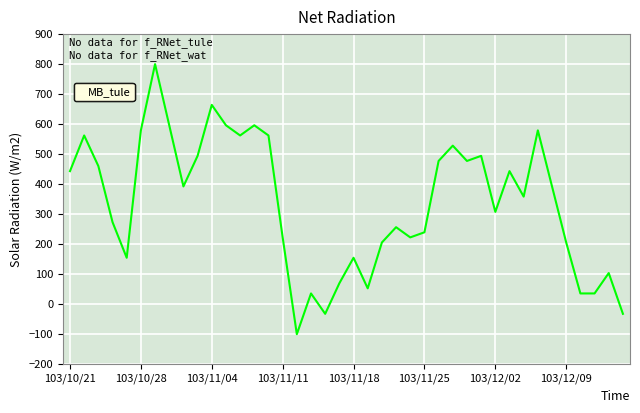

Reading right to left, what are all the values shown in this chart?

-32.1	103.8	35.8	35.8	205.7	392.5	579.2	358.5	443.4	307.5	494.3	477.4	528.3	477.4	239.6	222.6	256.6	205.7	52.8	154.7	69.8	-32.1	35.8	-100.0	222.6	562.3	596.2	562.3	596.2	664.2	494.3	392.5	596.2	800.0	579.2	154.7	273.6	460.4	562.3	443.4